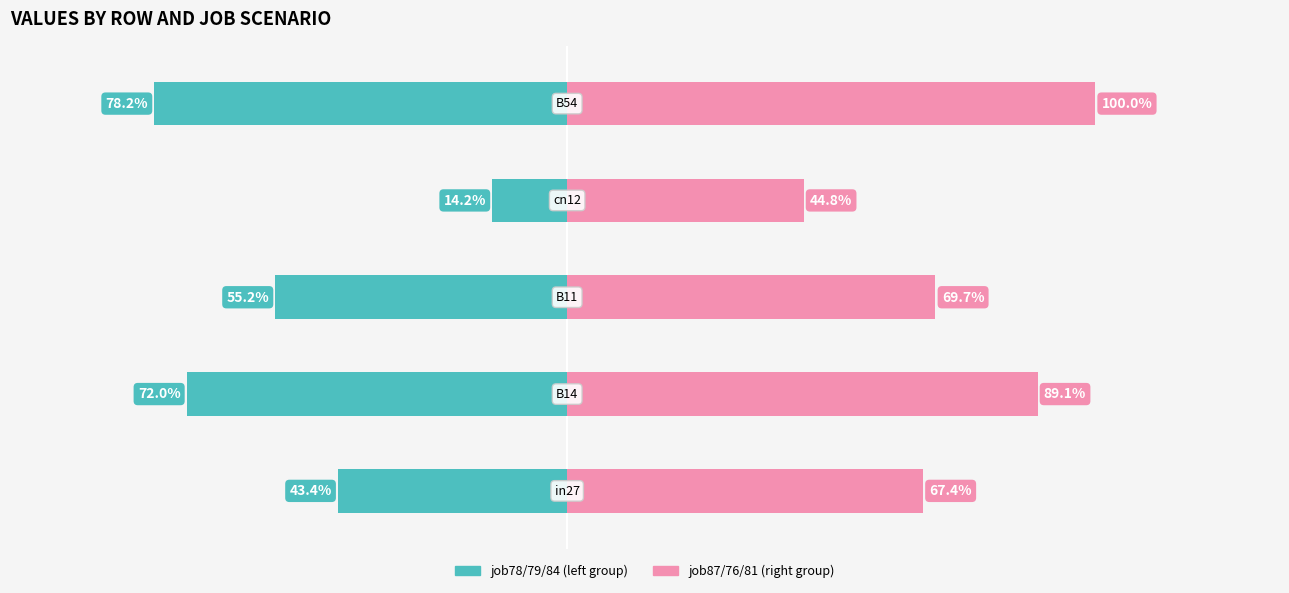

At how many categories does at least one series exceed -37?

5